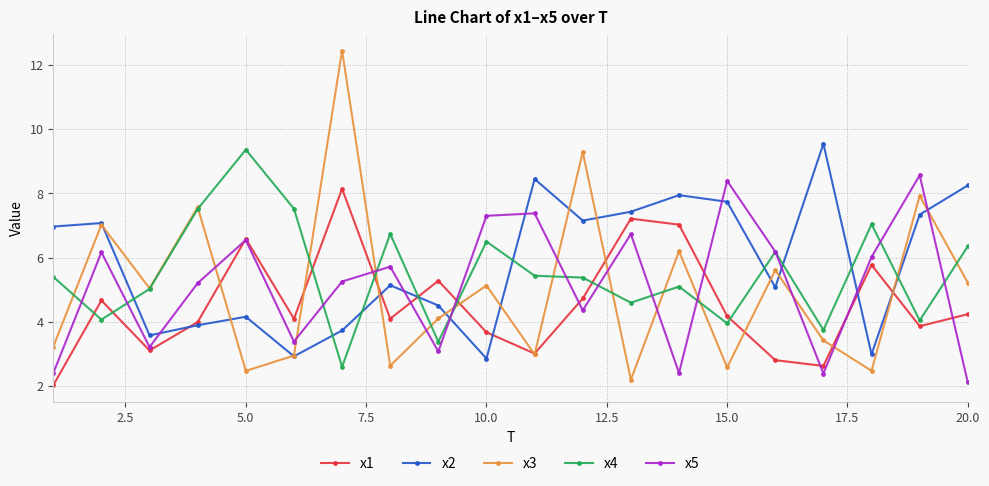

True or false: x4 and x1 intersect in this chart.

True